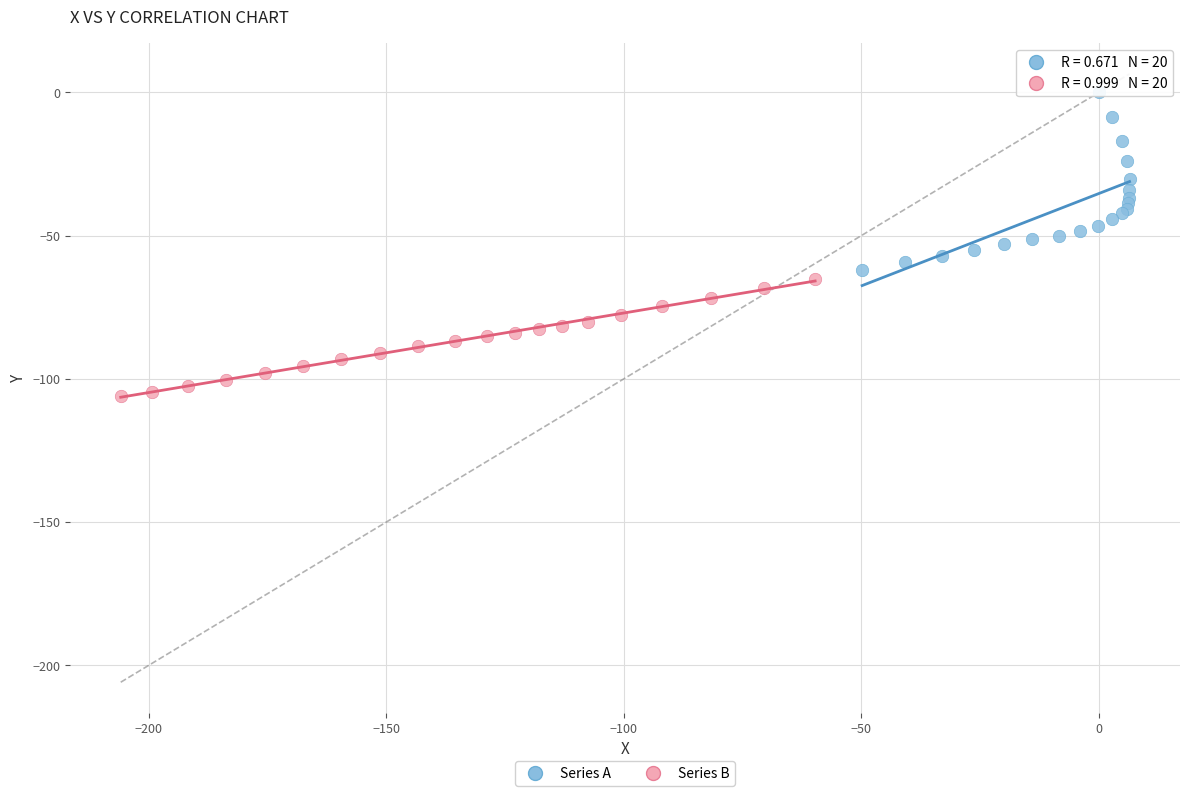

Which series contains the highest Y value?

Series A